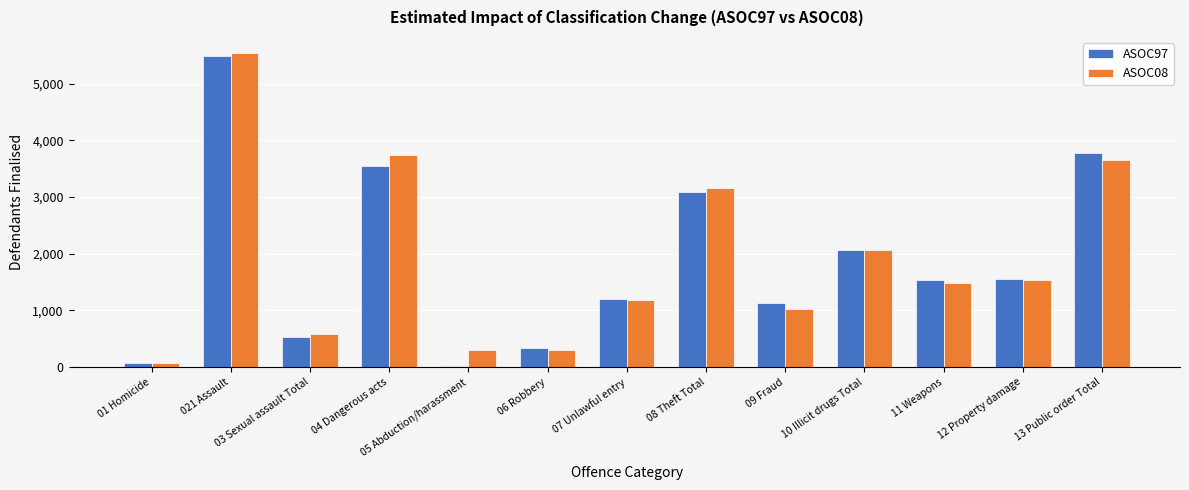

How many distinct data groups are displayed?

2